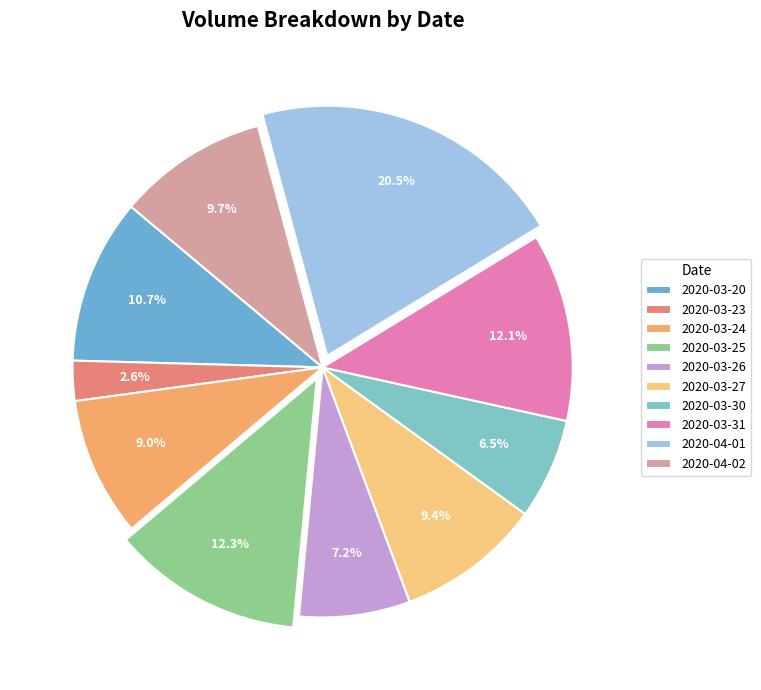

Is 2020-03-30 the majority of the pie?

No